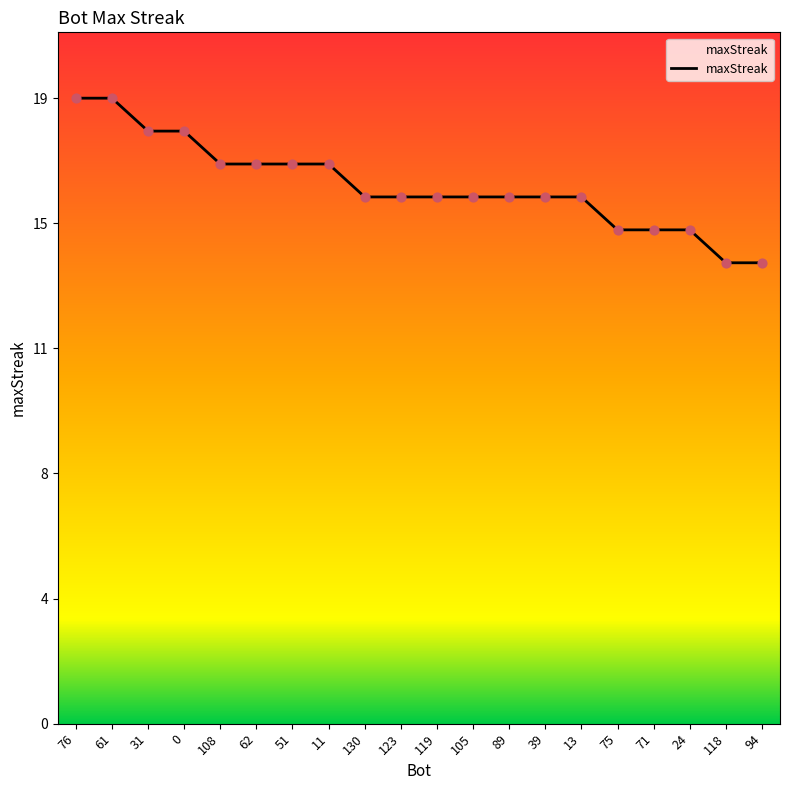

Which has a higher value, 89 or 105?

89